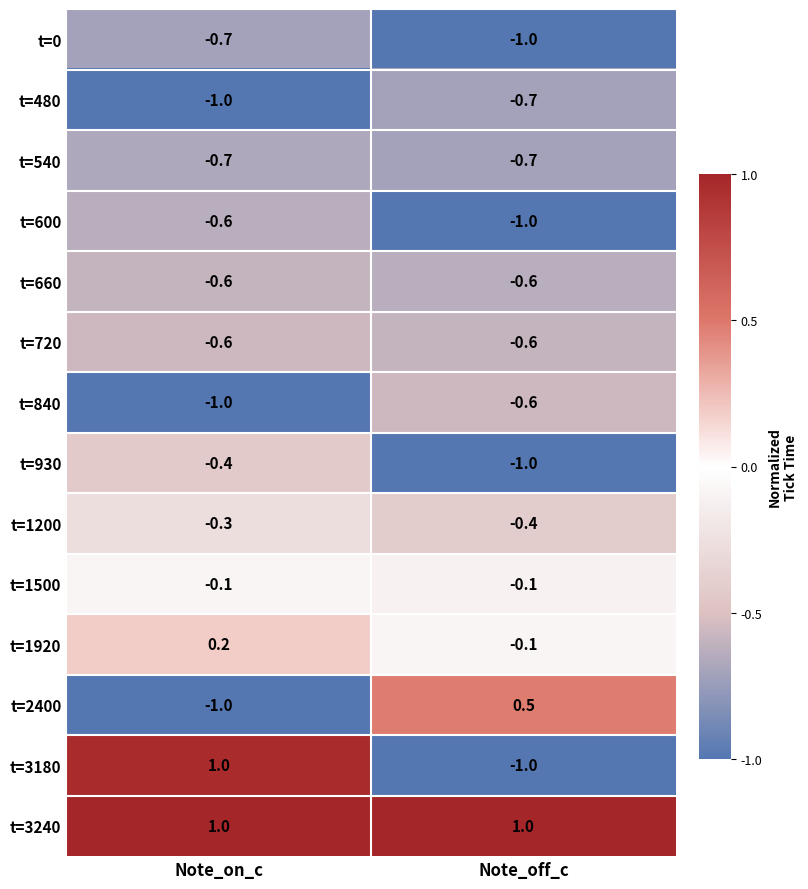

What is the spread (max minus min) of values at Note_off_c?

2.0